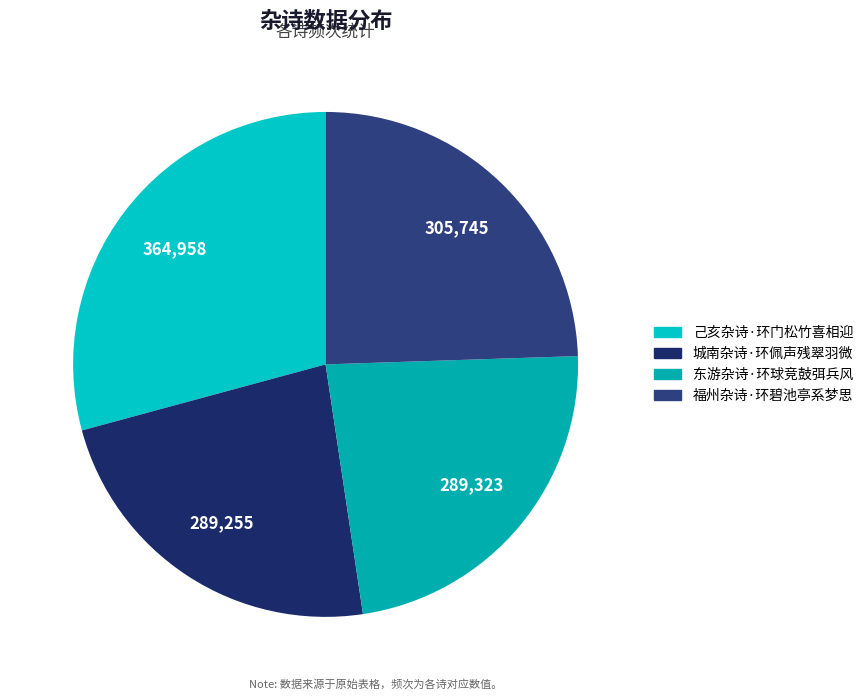

What portion of the pie excludes 城南杂诗·环佩声残翠羽微?

76.8%